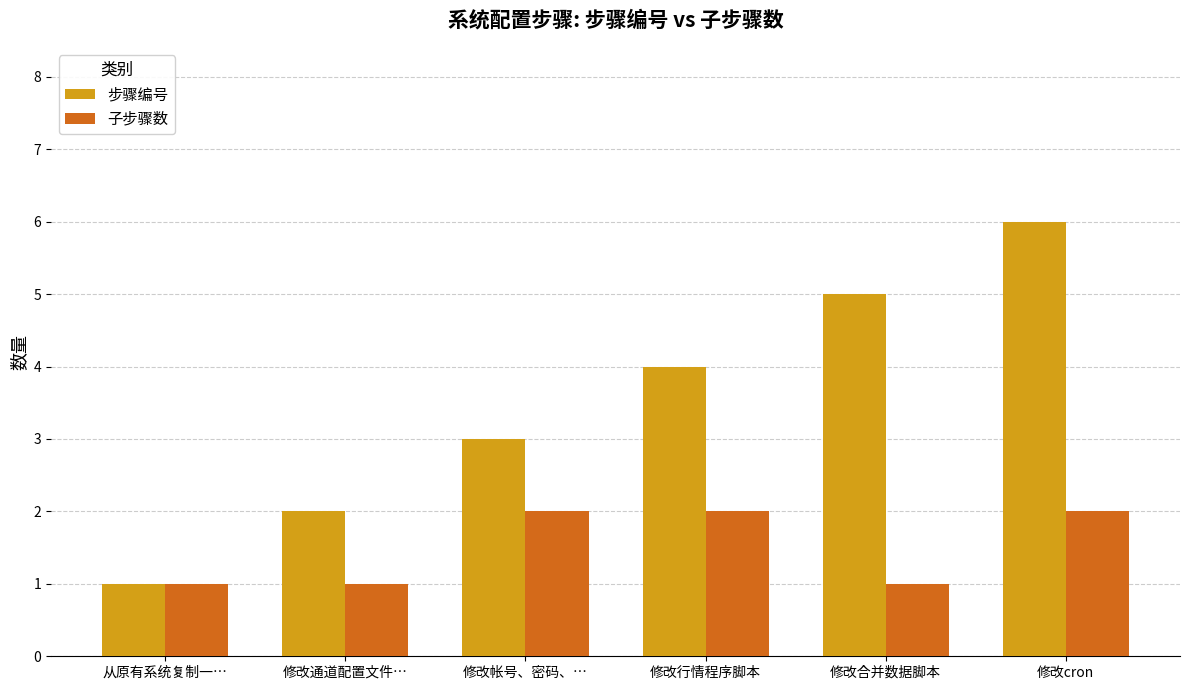

True or false: 子步骤数 has a value of 1 at 从原有系统复制一….

True